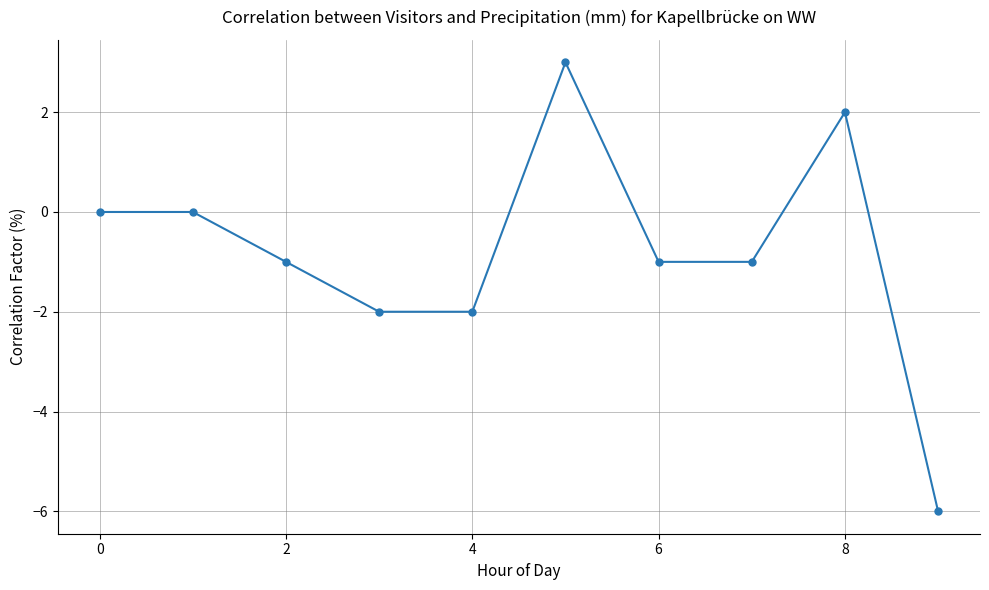

What is the sum of all values?

-8